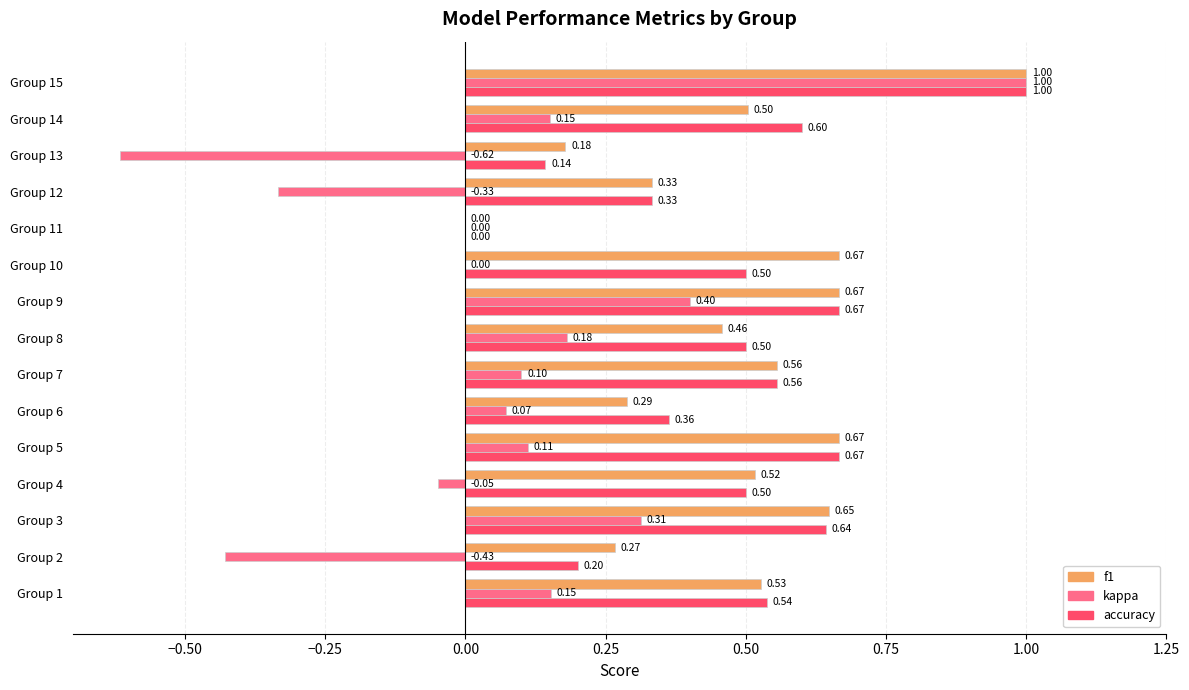

Which label corresponds to the largest value in the chart?

Group 15